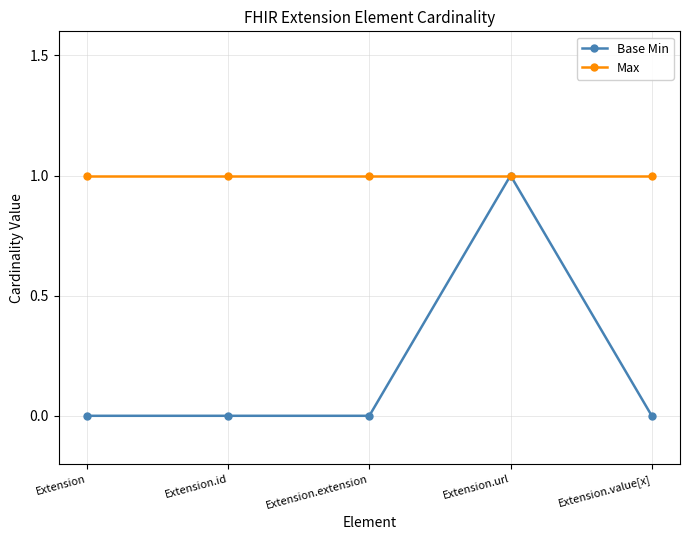

What is the average value of the Max series?

1